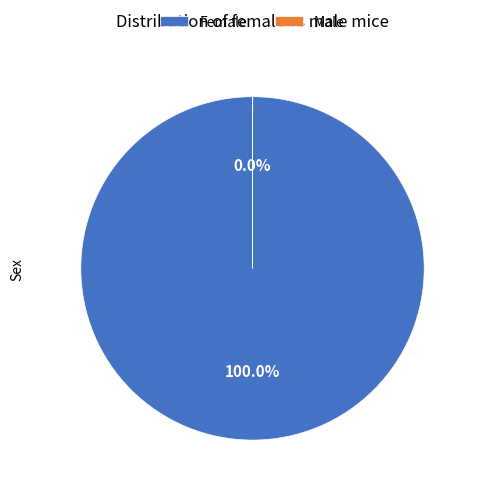

Which category has the biggest portion of the pie?

Female